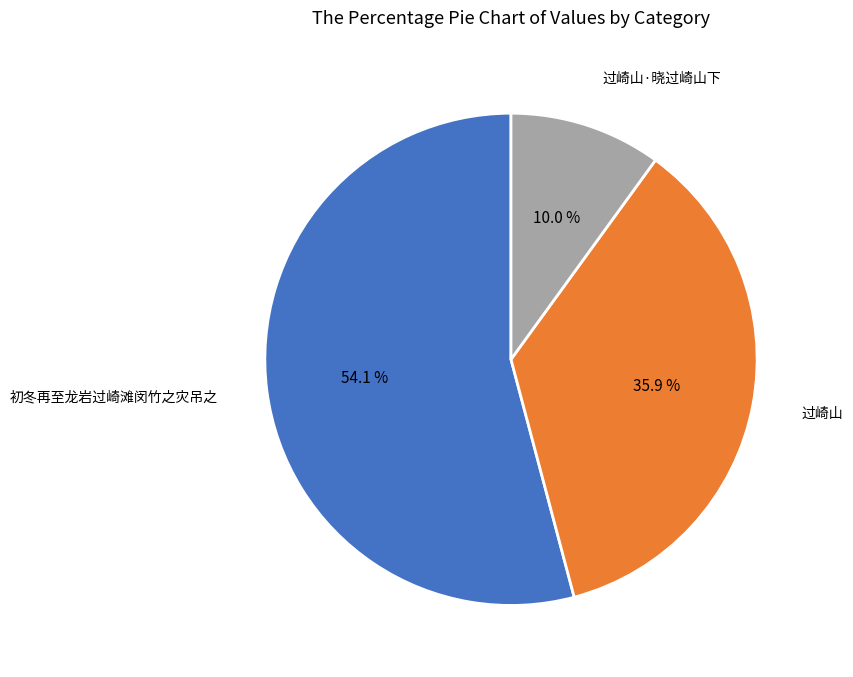

The 过崎山 slice represents 26% of the pie. True or false?

False